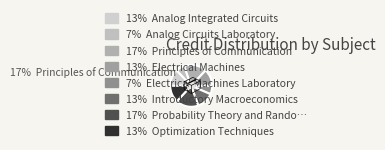

Count the number of slices in the pie.

8